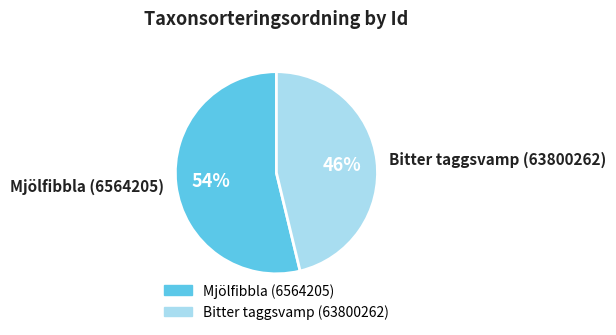

Approximately how many times larger is the value at Bitter taggsvamp (63800262) compared to Mjölfibbla (6564205)?

0.9